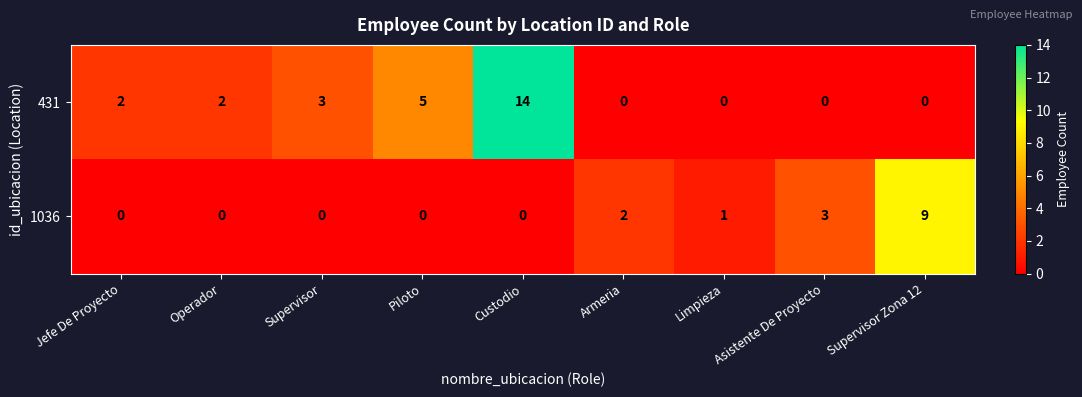

Count the number of categories in the chart.

9